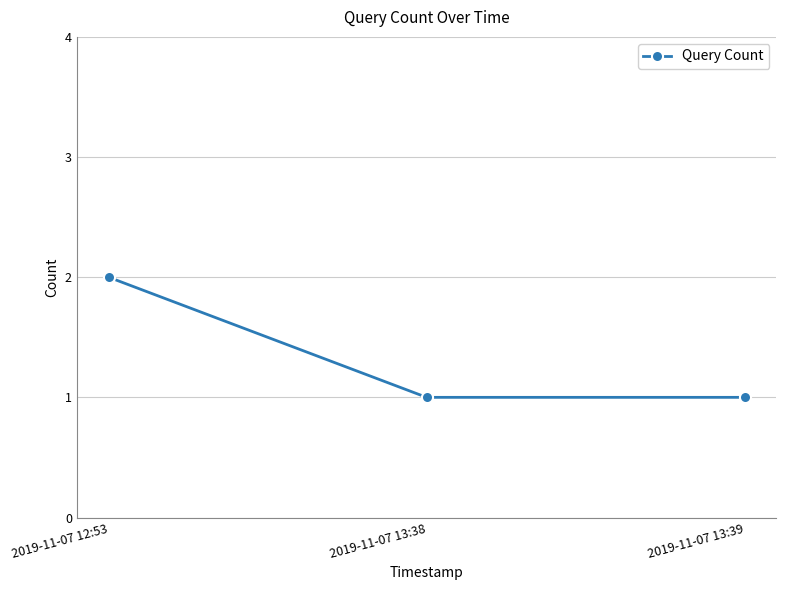

The value at 2019-11-07 13:39 is 1. True or false?

True